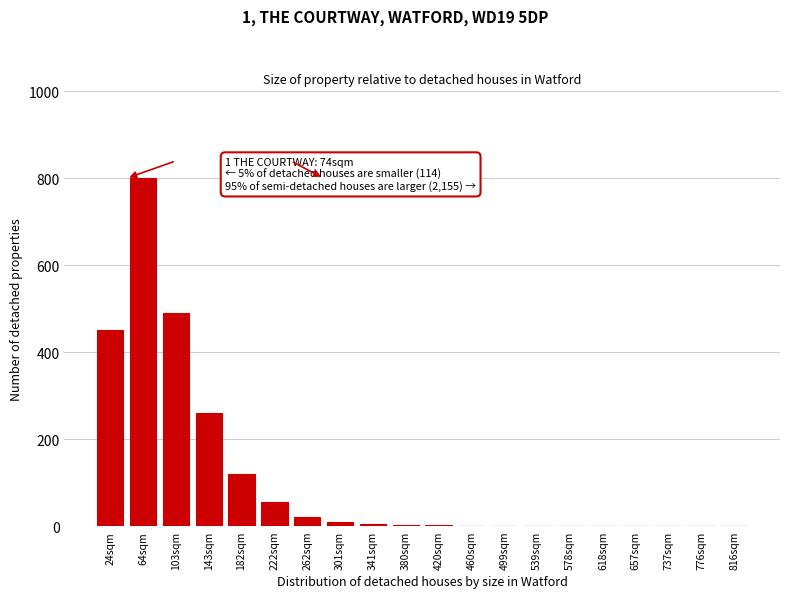

At which category does the chart reach its peak across all series?

64sqm